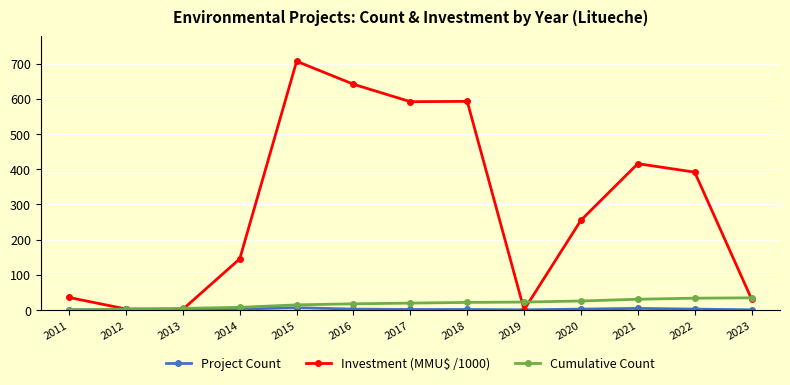

At which label is Investment (MMU$ /1000) closest to 353?

2022